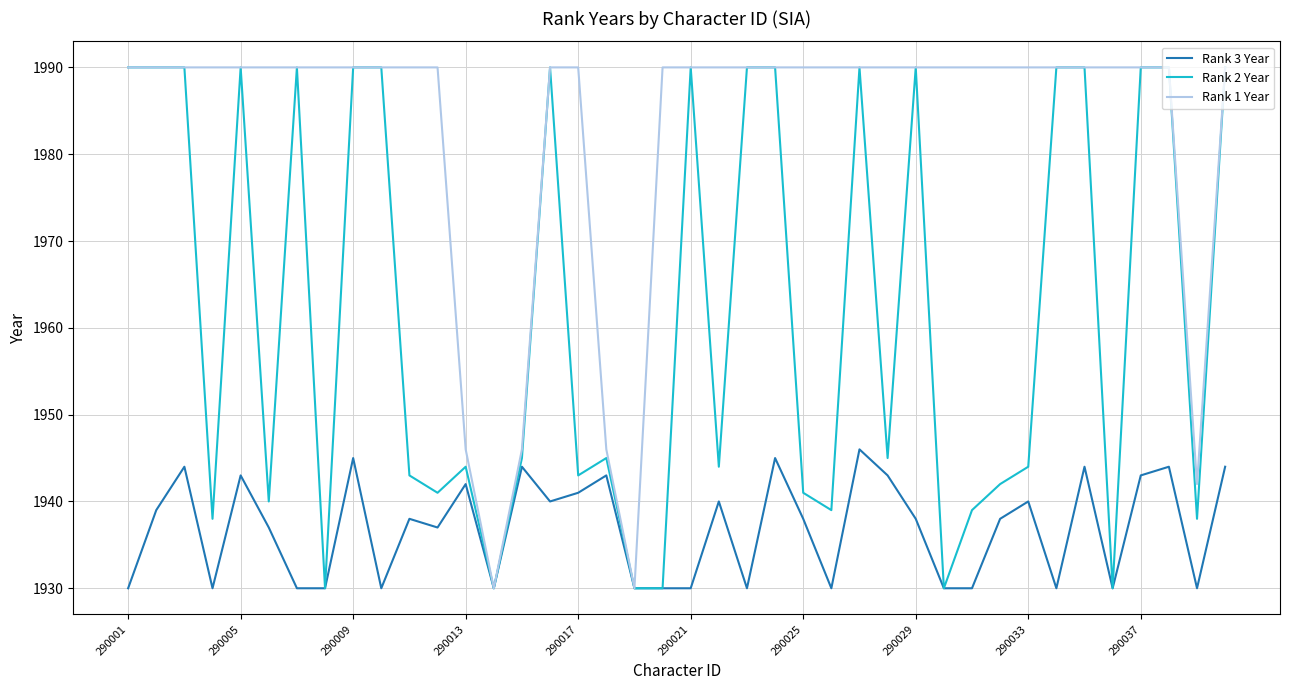

What is the lowest value of the Rank 3 Year series?

1930